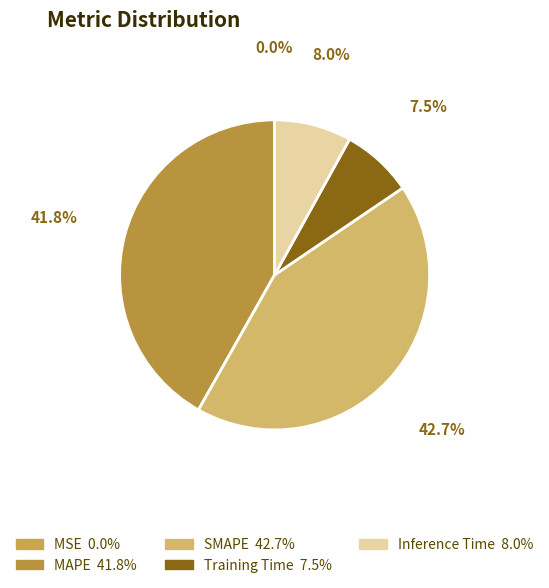

What percentage is NOT represented by MAPE?

58.2%